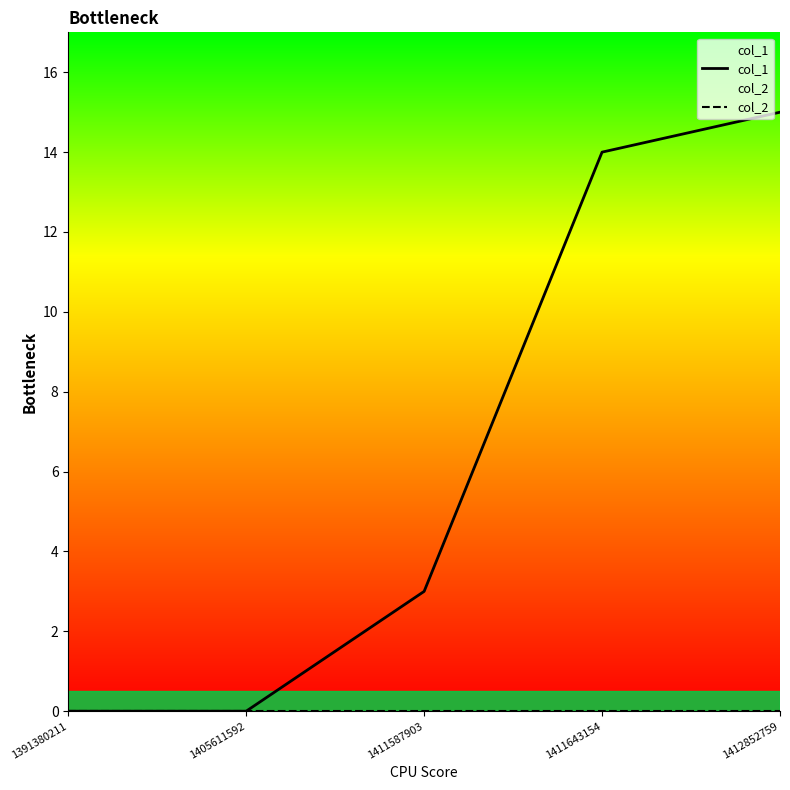

What is the value of the col_1 point at the 5th from the left?

15